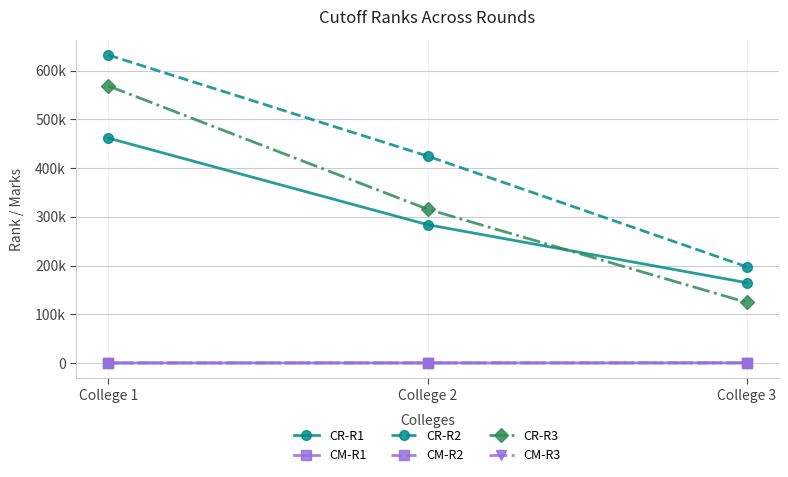

Rank the categories by CR-R2 value from lowest to highest.

College 3, College 2, College 1